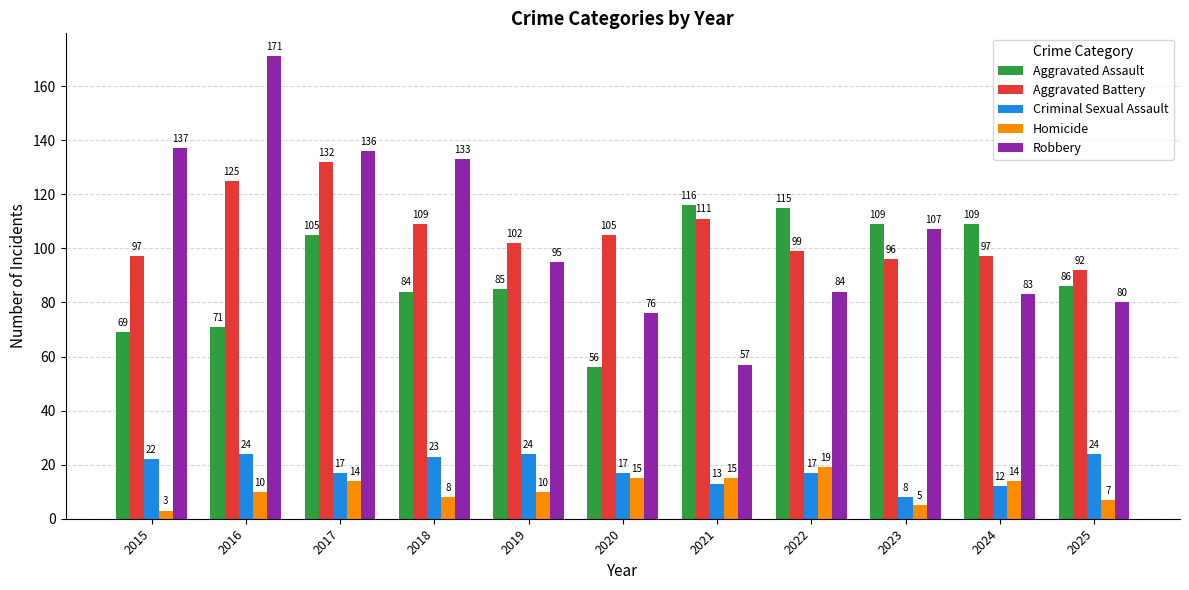

Reading left to right, what are all the values shown in this chart?

Aggravated Assault: 2015=69	2016=71	2017=105	2018=84	2019=85	2020=56	2021=116	2022=115	2023=109	2024=109	2025=86
Aggravated Battery: 2015=97	2016=125	2017=132	2018=109	2019=102	2020=105	2021=111	2022=99	2023=96	2024=97	2025=92
Criminal Sexual Assault: 2015=22	2016=24	2017=17	2018=23	2019=24	2020=17	2021=13	2022=17	2023=8	2024=12	2025=24
Homicide: 2015=3	2016=10	2017=14	2018=8	2019=10	2020=15	2021=15	2022=19	2023=5	2024=14	2025=7
Robbery: 2015=137	2016=171	2017=136	2018=133	2019=95	2020=76	2021=57	2022=84	2023=107	2024=83	2025=80